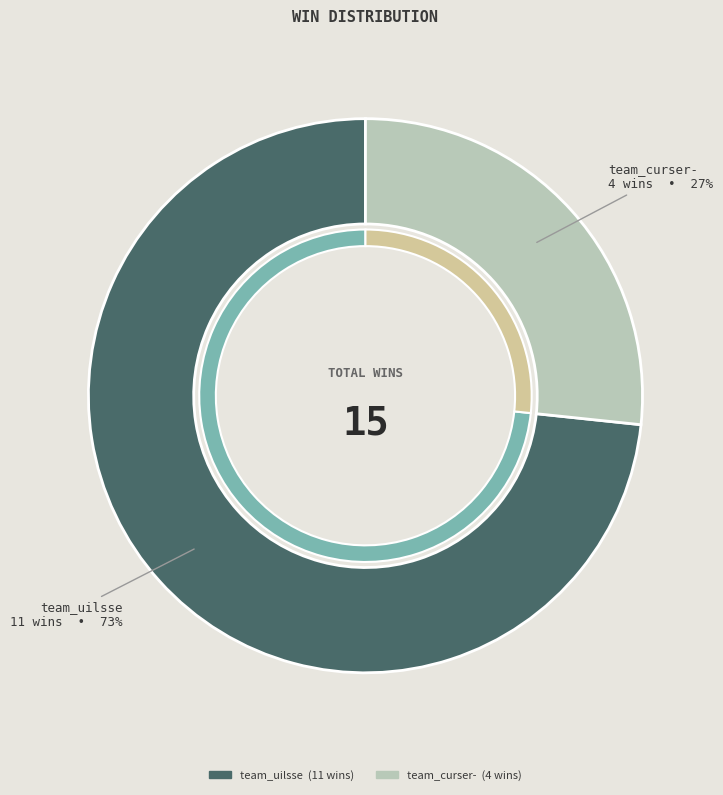

How many segments does this pie chart have?

2